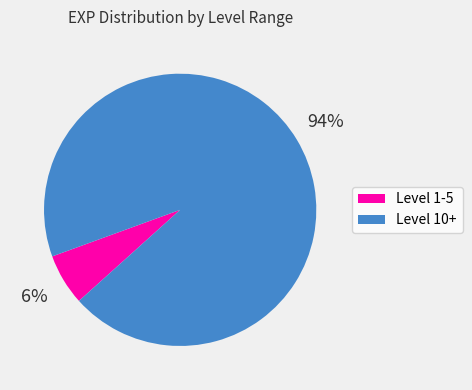

Is there a majority slice in this chart?

Yes